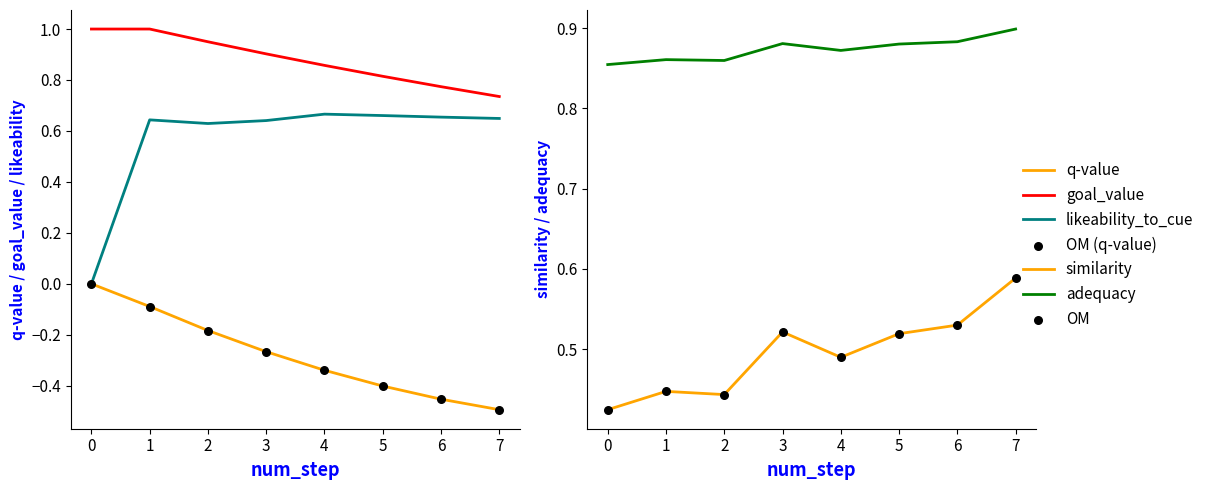

Which series contains the lowest Y value?

q-value